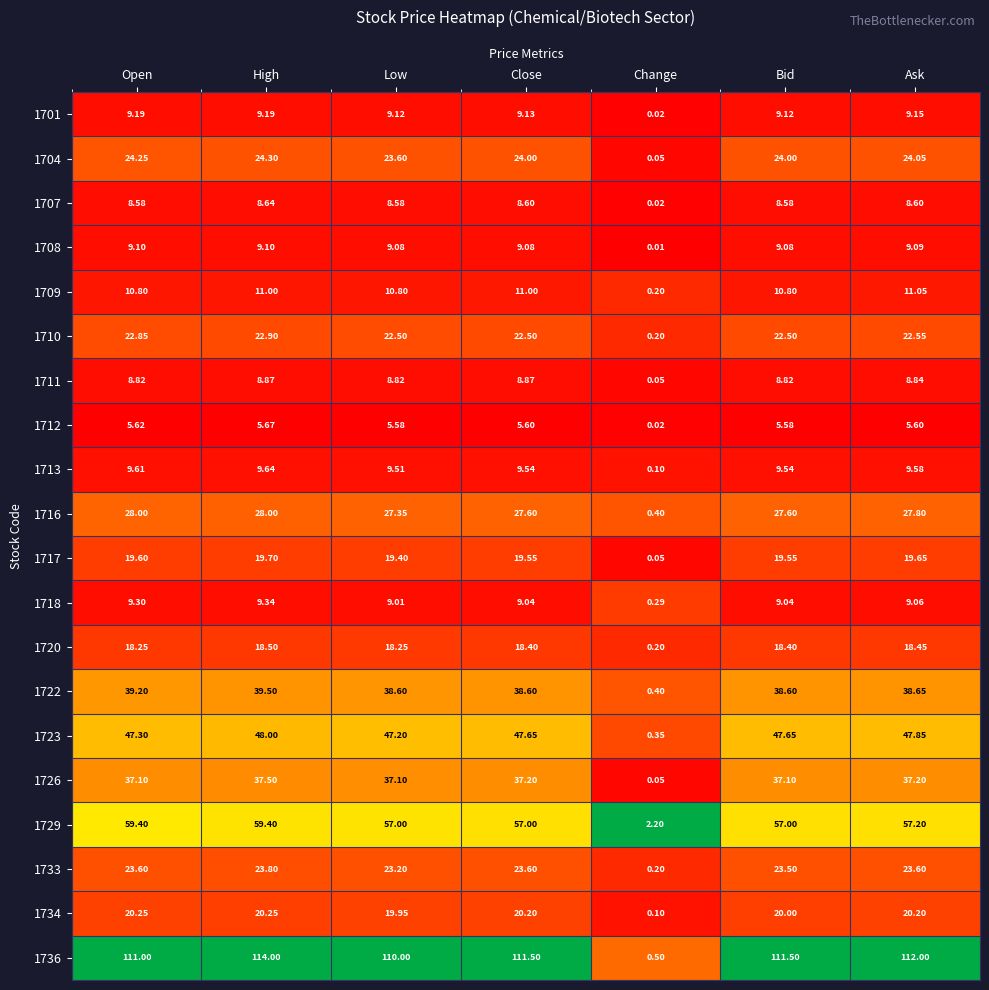

Where is 1720 nearest to the value 9?

Change